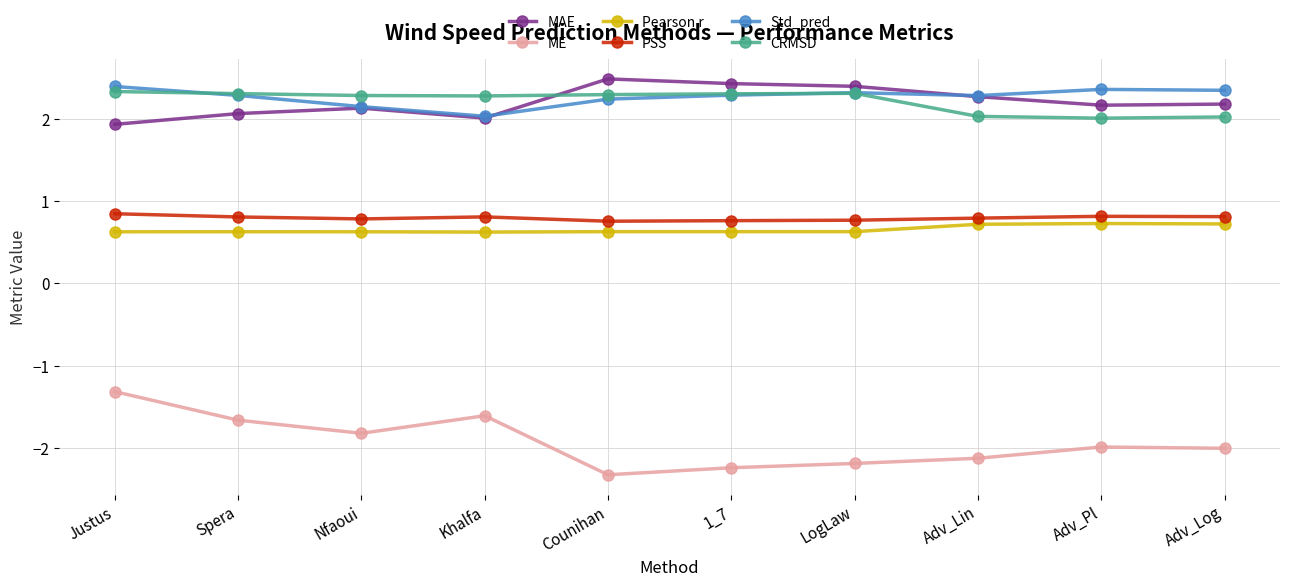

How many series are shown in this chart?

6